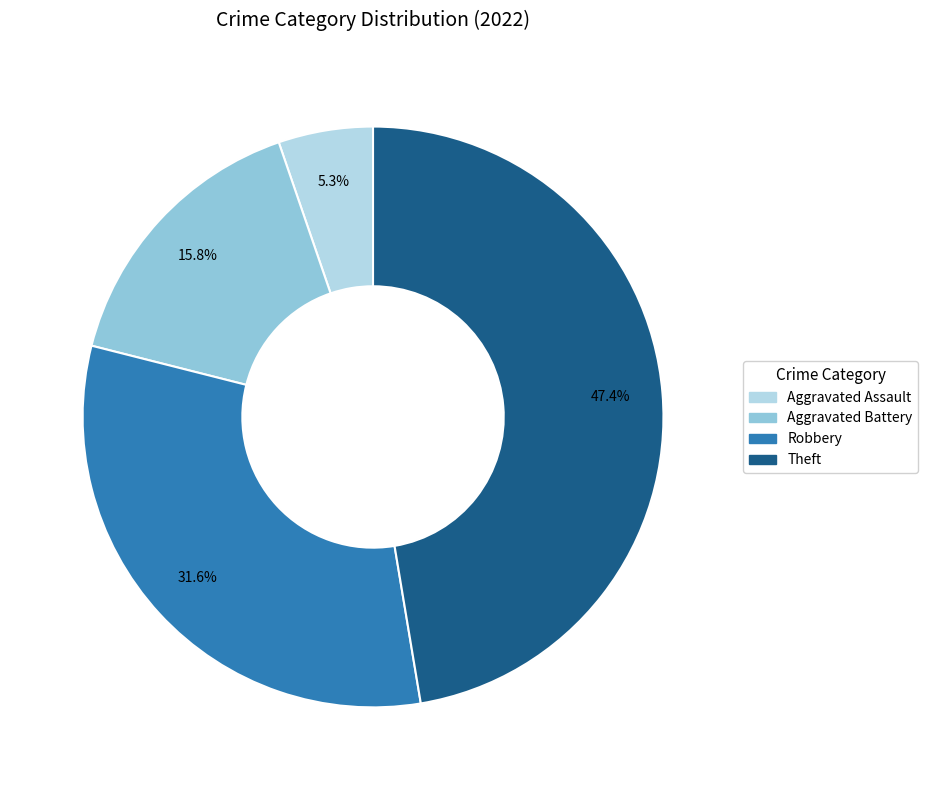

Which has a higher value, Theft or Aggravated Battery?

Theft